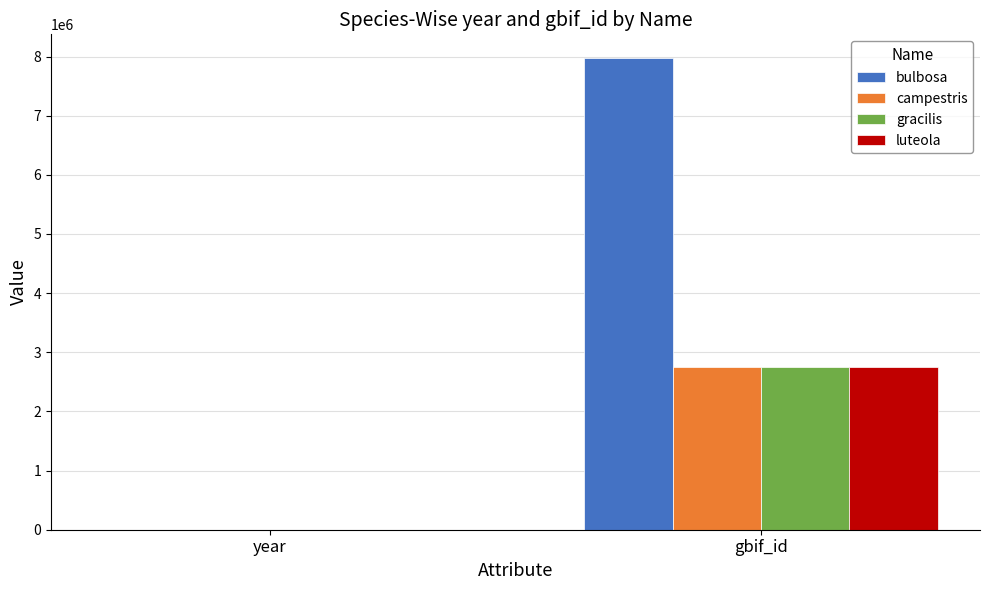

How many categories are shown in the chart?

2